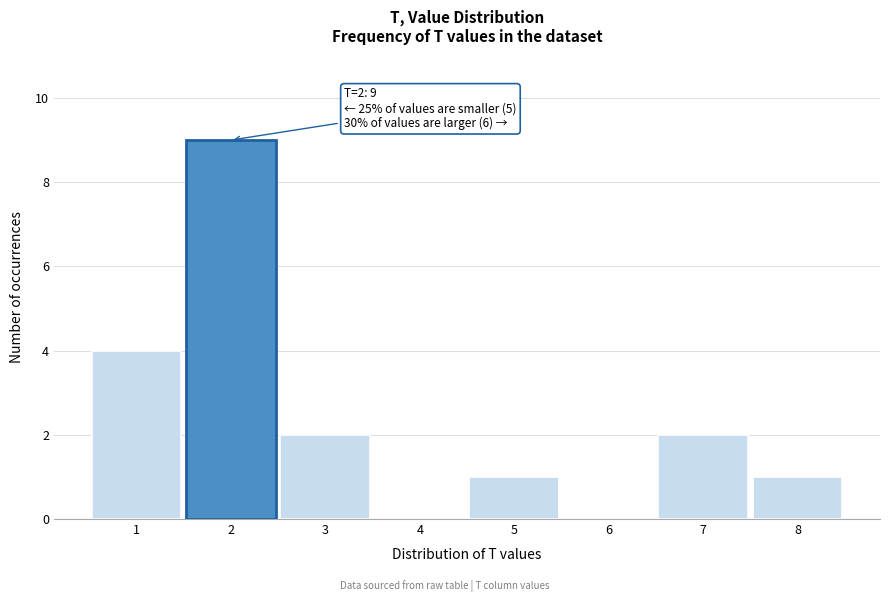

Which range on the x-axis has the tallest bar?

1.5 to 2.5